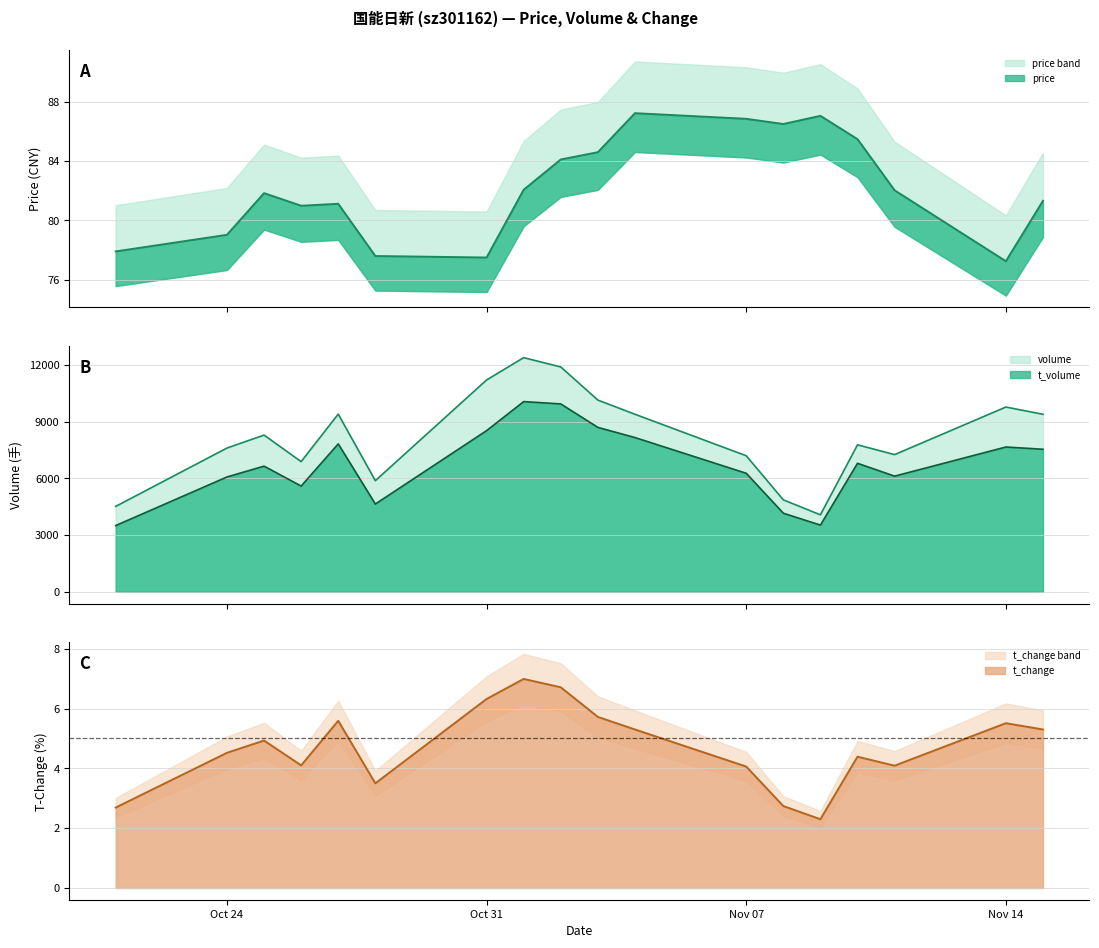

True or false: t_change and volume intersect in this chart.

False